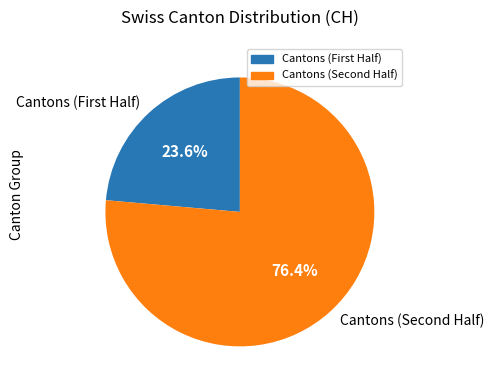

Rank the categories by value from lowest to highest.

Cantons (First Half), Cantons (Second Half)